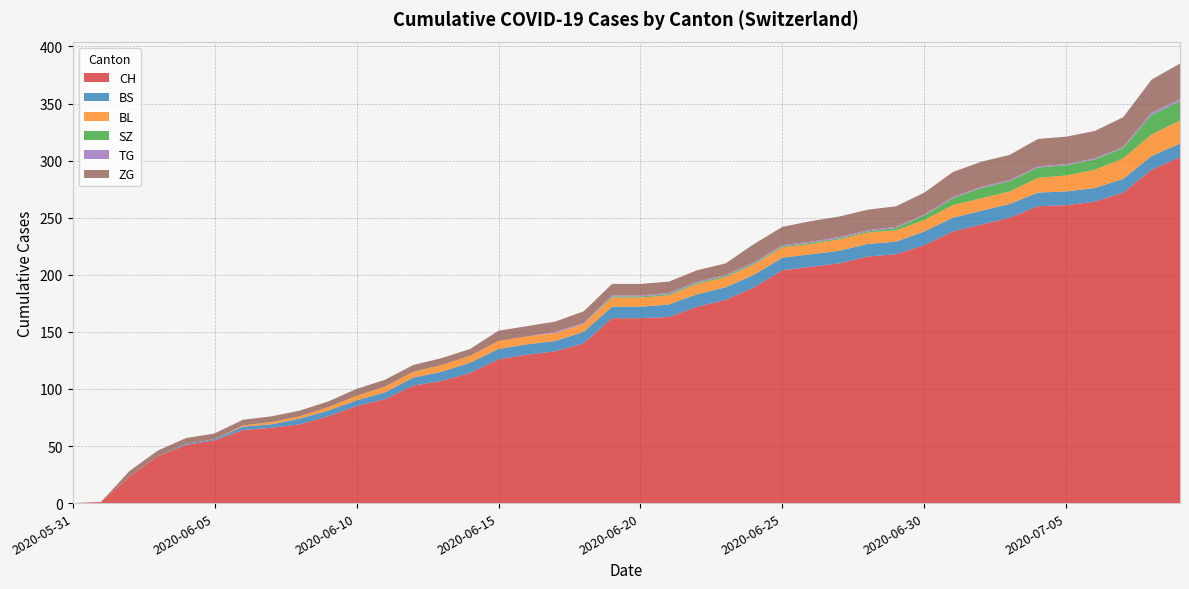

Reading right to left, transcribe all the data shown in this chart.

CH: 303	292	272	264	261	260	250	244	238	226	218	216	210	207	204	189	178	172	163	162	162	140	133	130	126	114	107	103	91	85	76	69	66	64	55	51	41	23	1	0
BS: 12	12	12	12	12	12	12	12	12	12	11	11	11	11	11	11	11	11	11	10	10	10	9	9	9	9	8	7	6	5	5	5	3	3	1	1	0	0	0	0
BL: 20	19	18	16	14	13	11	11	11	10	10	10	10	9	9	9	9	9	8	8	8	7	7	7	7	6	6	5	5	4	3	2	2	1	0	0	0	0	0	0
SZ: 17	17	9	9	9	9	9	9	6	4	2	1	1	1	1	1	1	1	1	1	1	0	0	0	0	0	0	0	0	0	0	0	0	0	0	0	0	0	0	0
TG: 2	2	1	1	1	1	1	1	1	1	1	1	1	1	1	1	1	1	1	1	1	1	1	0	0	0	0	0	0	0	0	0	0	0	0	0	0	0	0	0
ZG: 31	29	26	24	24	24	22	22	22	19	18	18	18	18	16	16	10	10	10	10	10	10	9	9	9	6	6	6	6	6	5	5	5	5	5	5	5	5	0	0